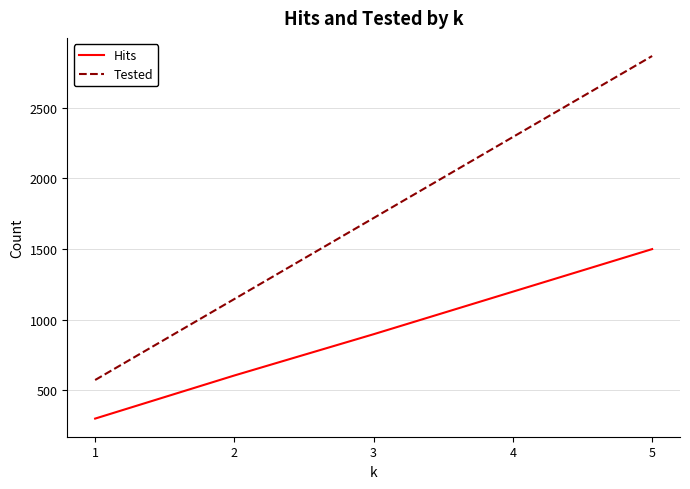

Read the Hits value at 4, to the nearest 100.

1200